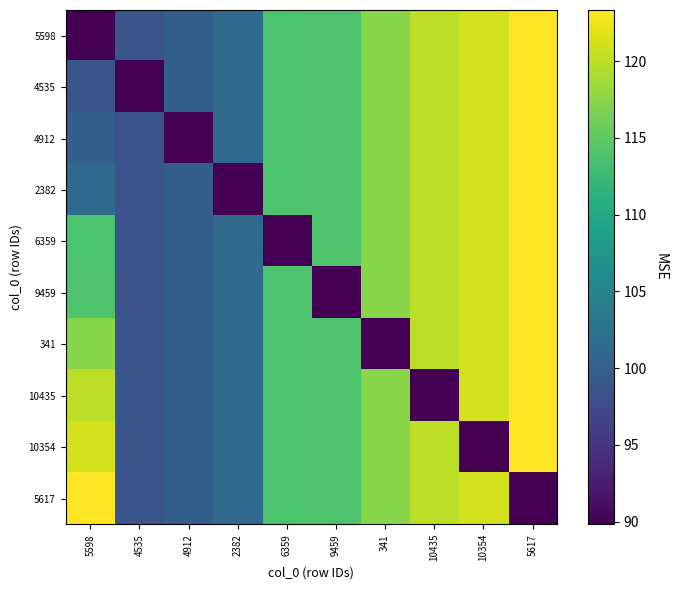

What is the spread (max minus min) of values at 10354?

31.2